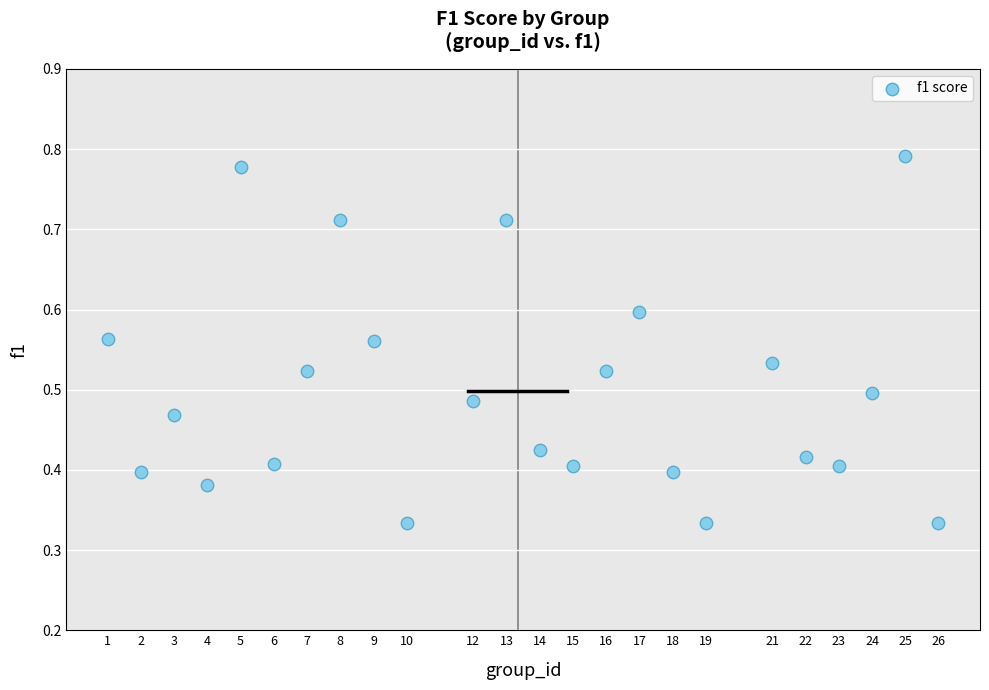

What is the range of X values (max minus min)?

25.0